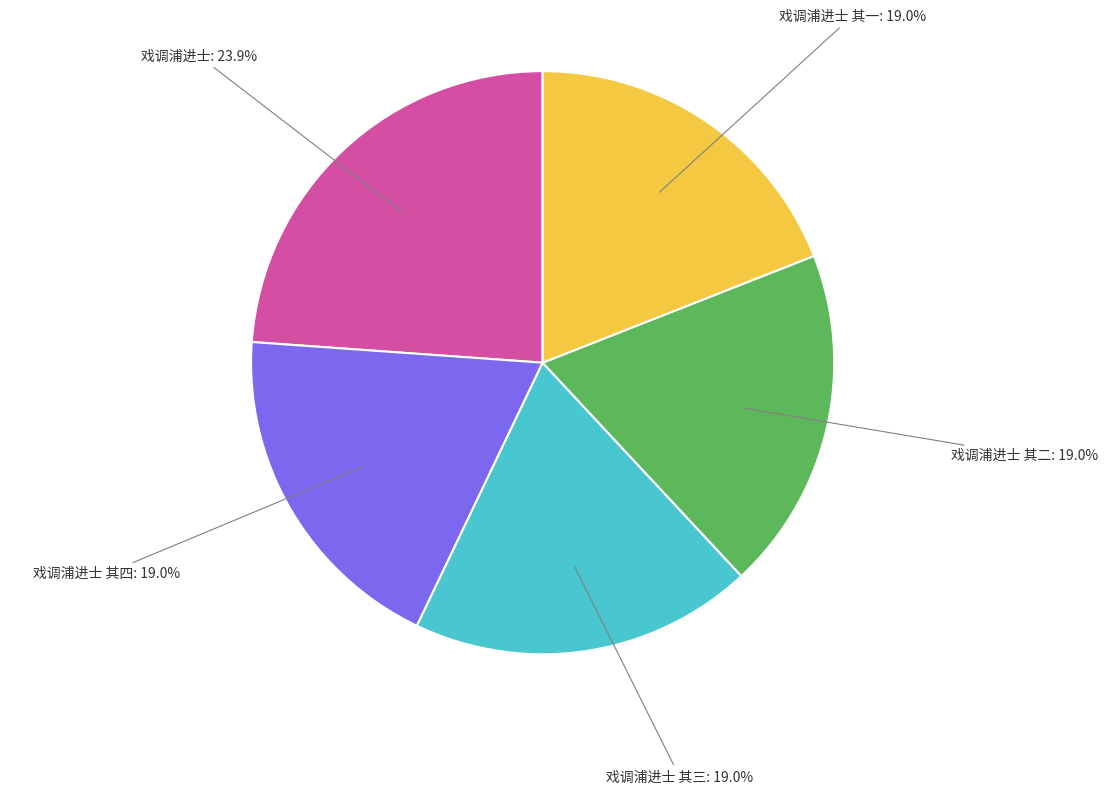

Approximately how many times larger is the value at 戏调浦进士 其三 compared to 戏调浦进士 其二?

1.0